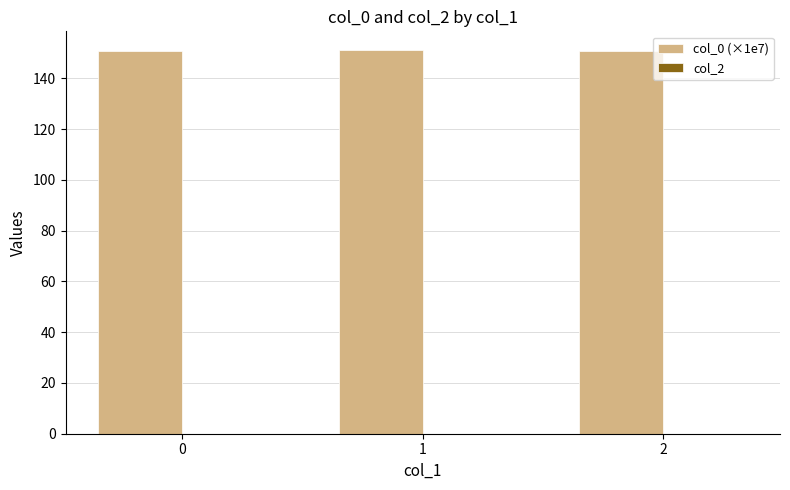

Are the bars horizontal?

No